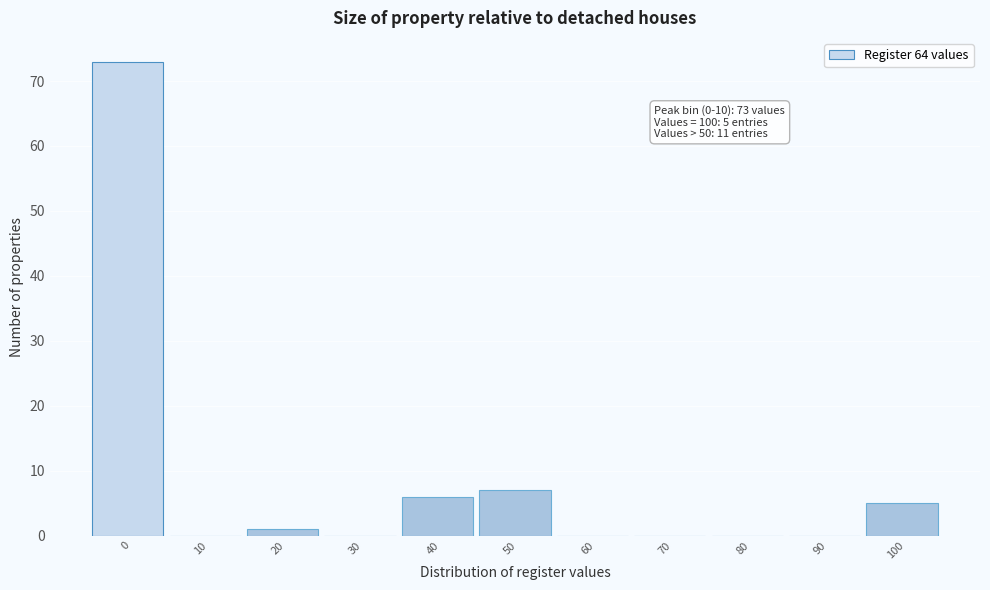

Reading right to left, transcribe all the data shown in this chart.

100=5	90=0	80=0	70=0	60=0	50=7	40=6	30=0	20=1	10=0	0=73